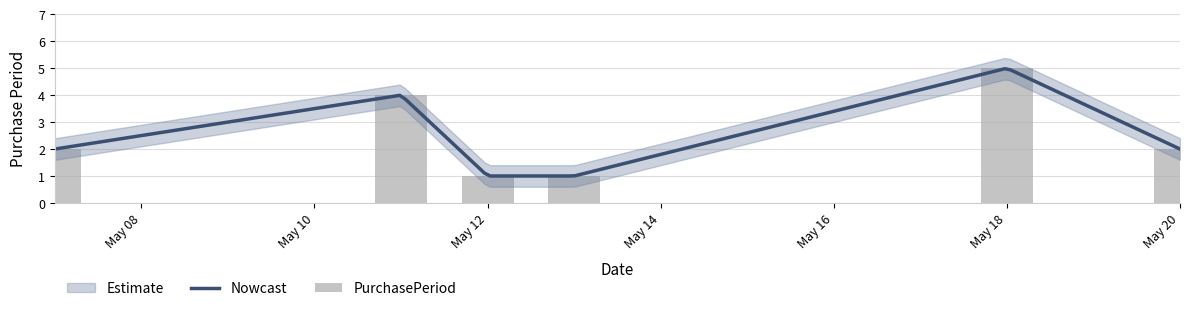

What is the ratio of the value at May 12 to the value at May 18?

0.2